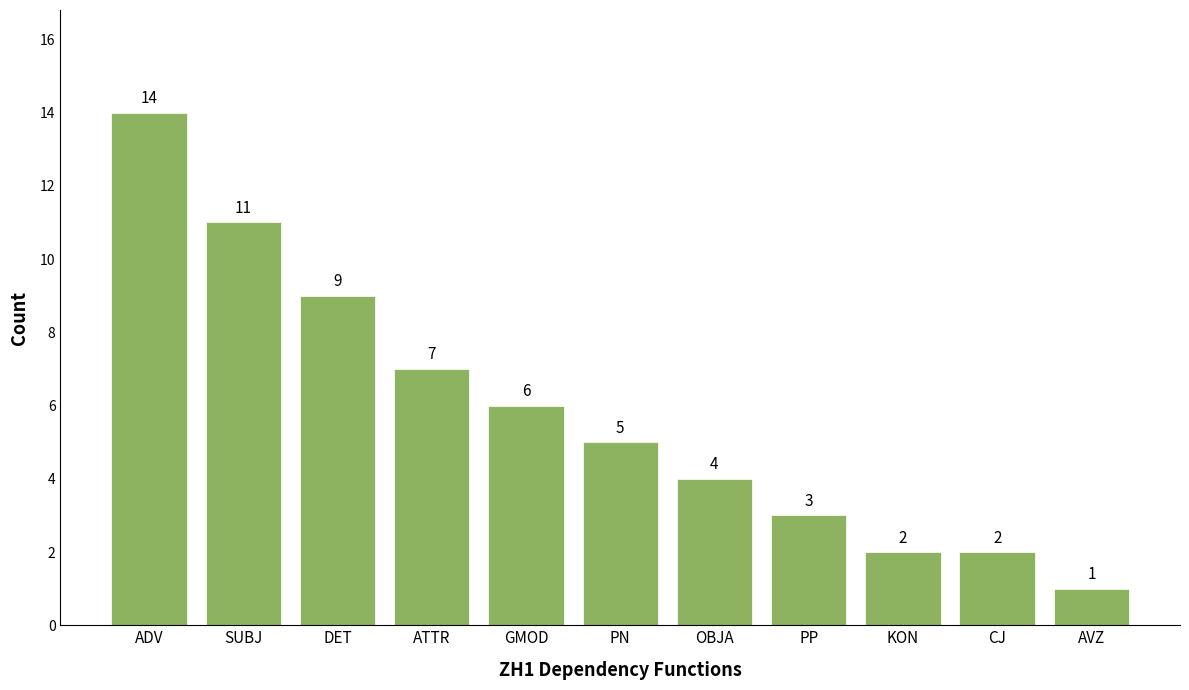

What is the label of the 3rd bar from the left?

DET